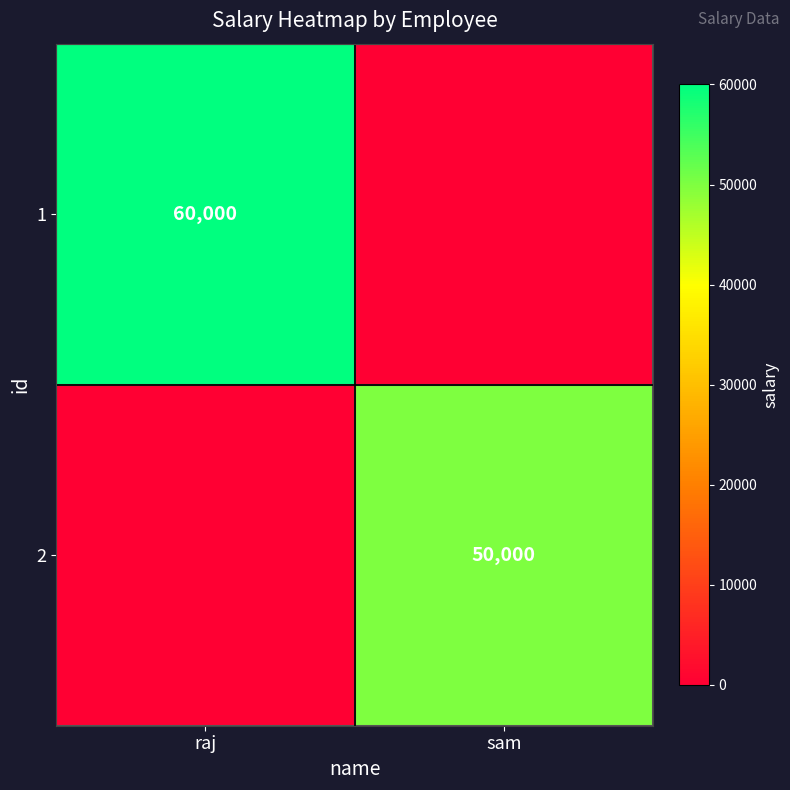

The 2 series shows 83856 at sam. True or false?

False